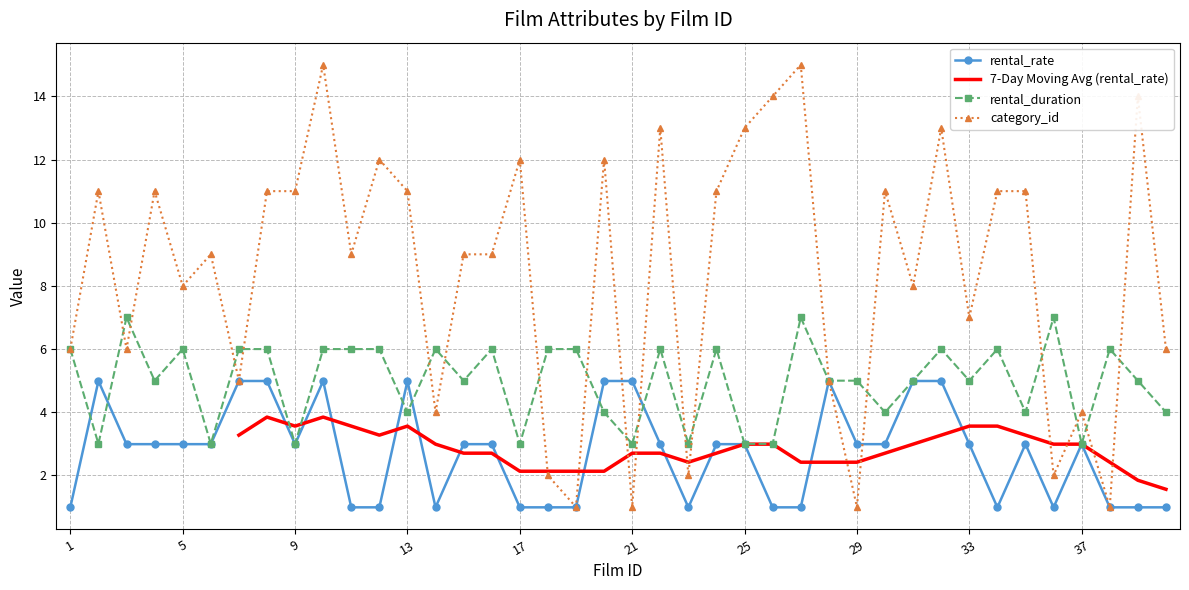

List the series in order of their overall mean, highest first.

category_id, rental_duration, rental_rate